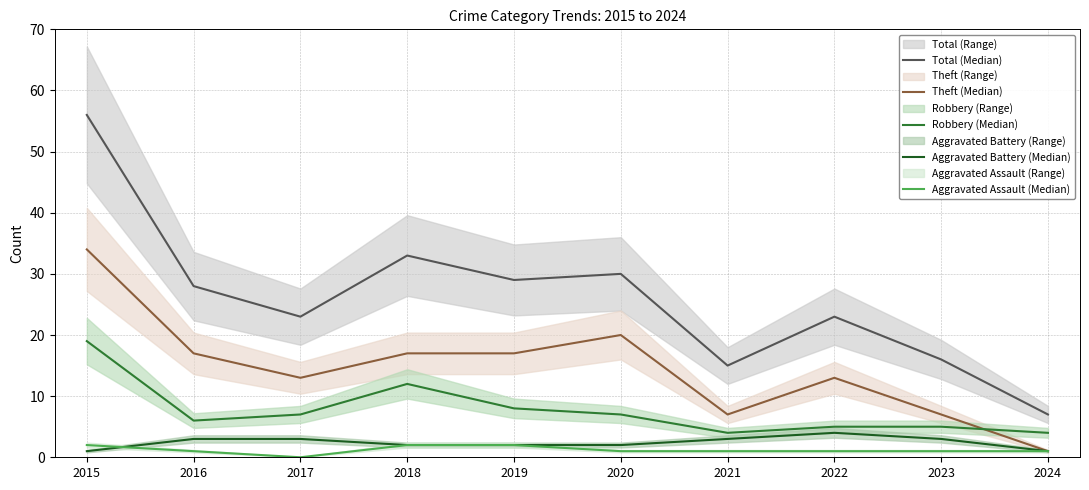

How many lines are shown in the chart?

5